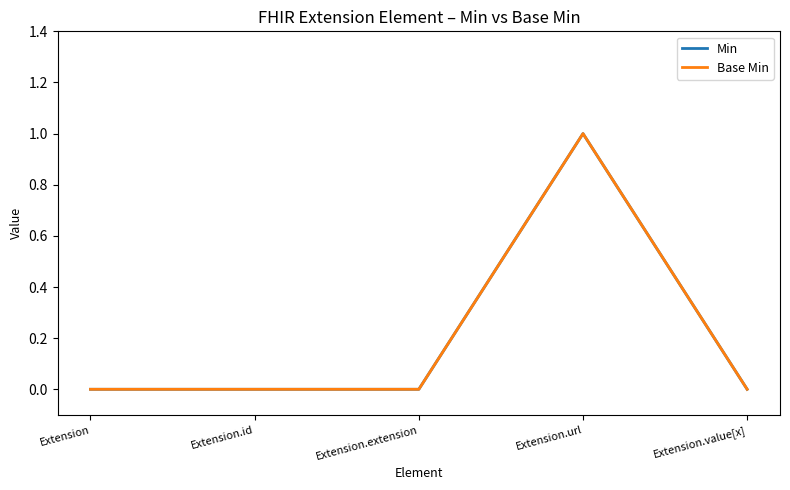

What is the maximum value for Min?

1